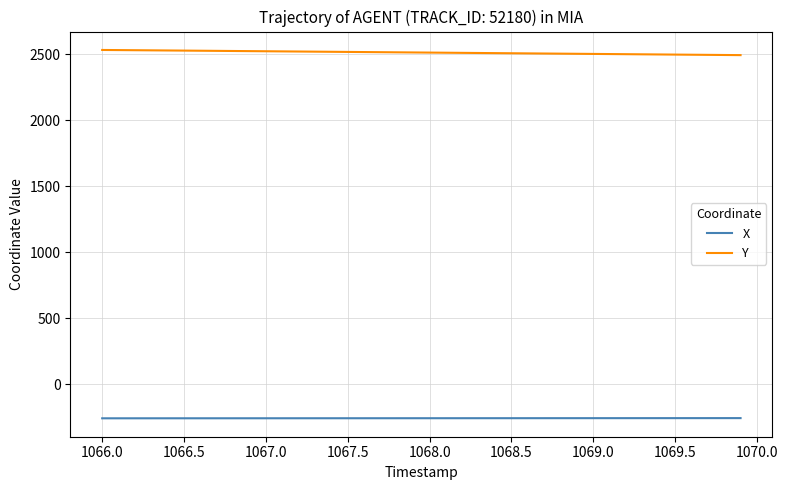

What is the average value of the Y series?

2512.6